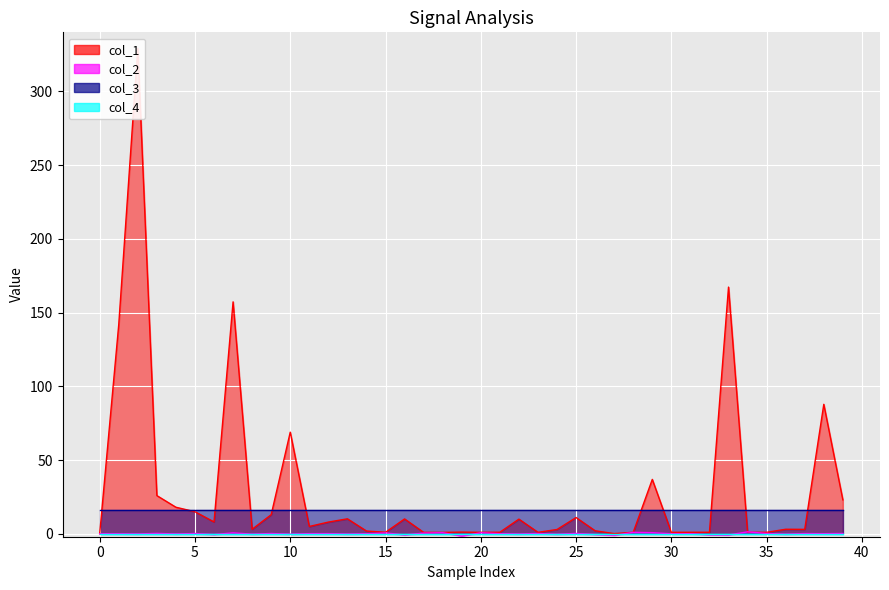

The value of col_2 at 22 is -0.2. True or false?

True